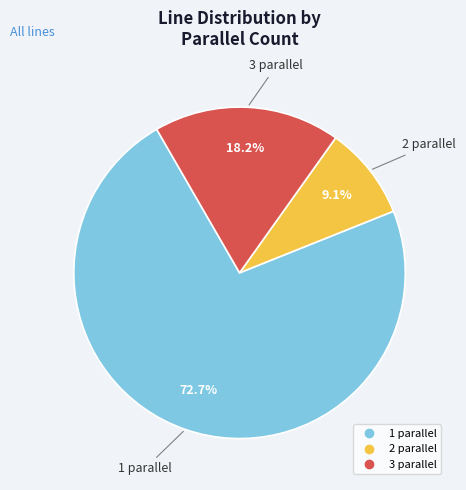

True or false: 3 parallel accounts for 65% of the total.

False